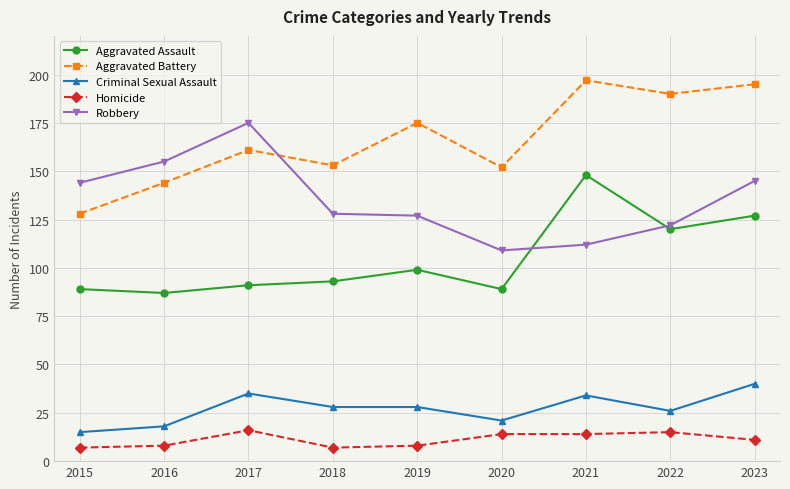

What is the difference between the second highest and minimum values in the Aggravated Assault series?

40